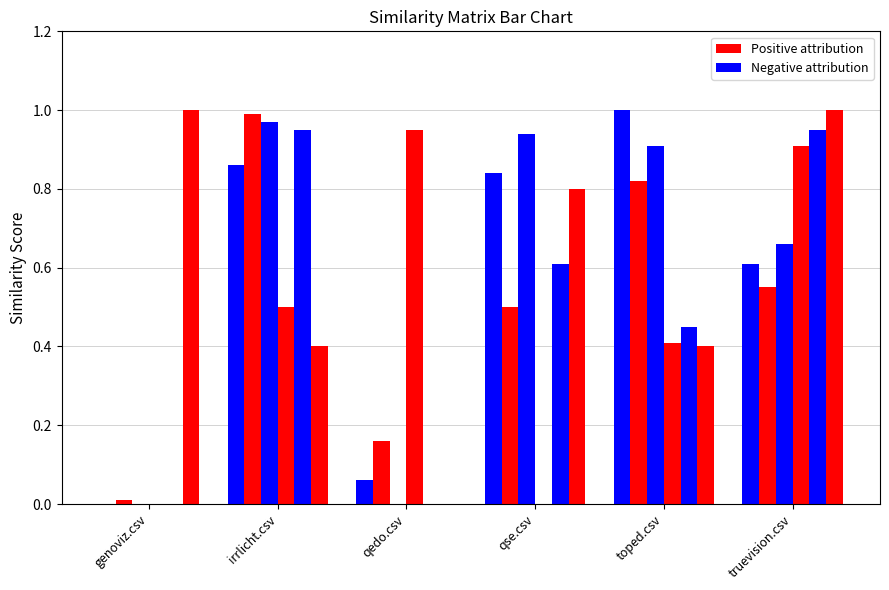

What is the maximum value shown in the chart?

1.0